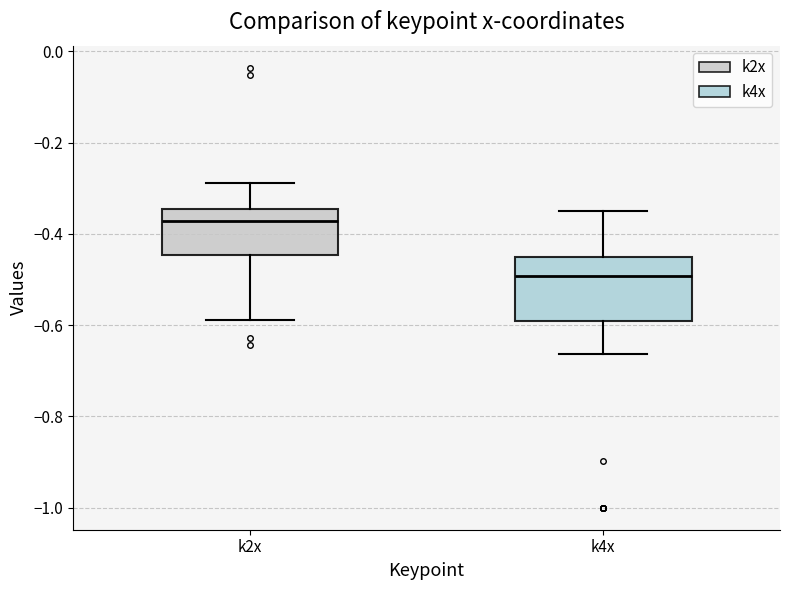

Reading left to right, read every box against the y-axis: the position of its median line, the range the box covers, and the ends of its whiskers. The values are not printed on the chart, so give them approximately, as read against the axis.

k2x: median -0.38, box -0.44 to -0.34, whiskers -0.58 to -0.28
k4x: median -0.50, box -0.60 to -0.46, whiskers -0.66 to -0.36